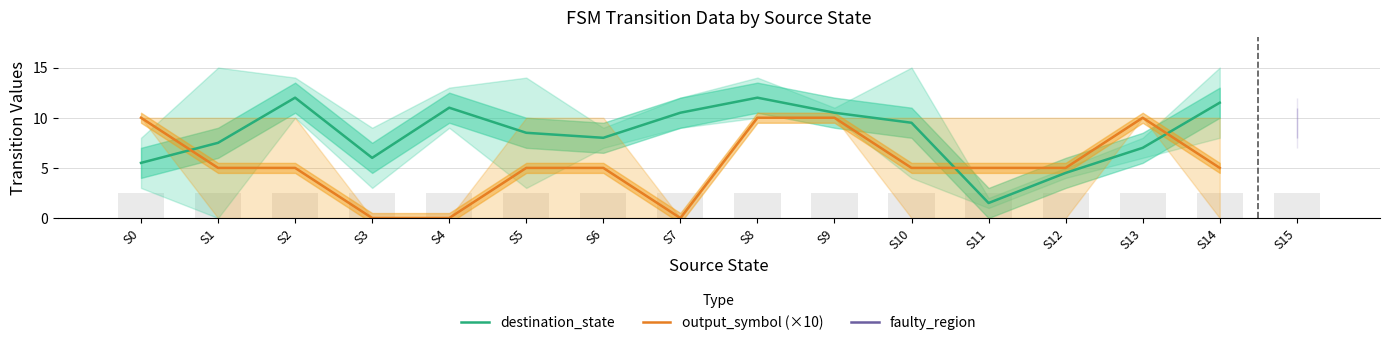

At which category is the sum across all series the highest?

S8